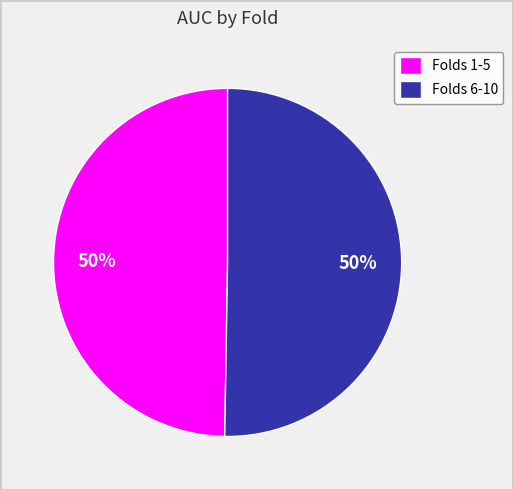

True or false: Folds 6-10 accounts for 50% of the total.

True